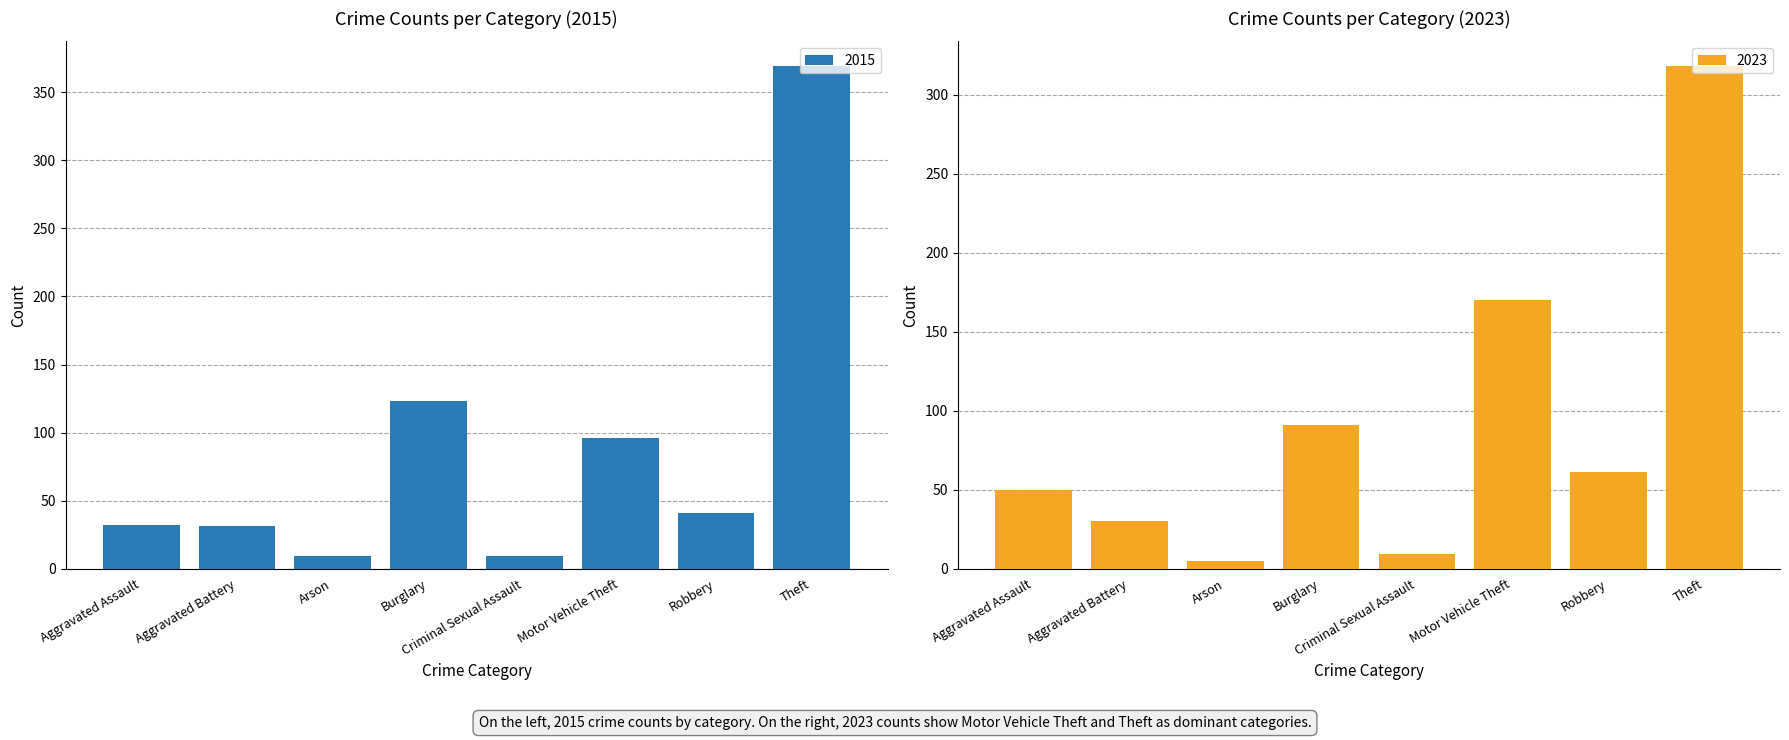

Where is 2015 nearest to the value 189?

Burglary